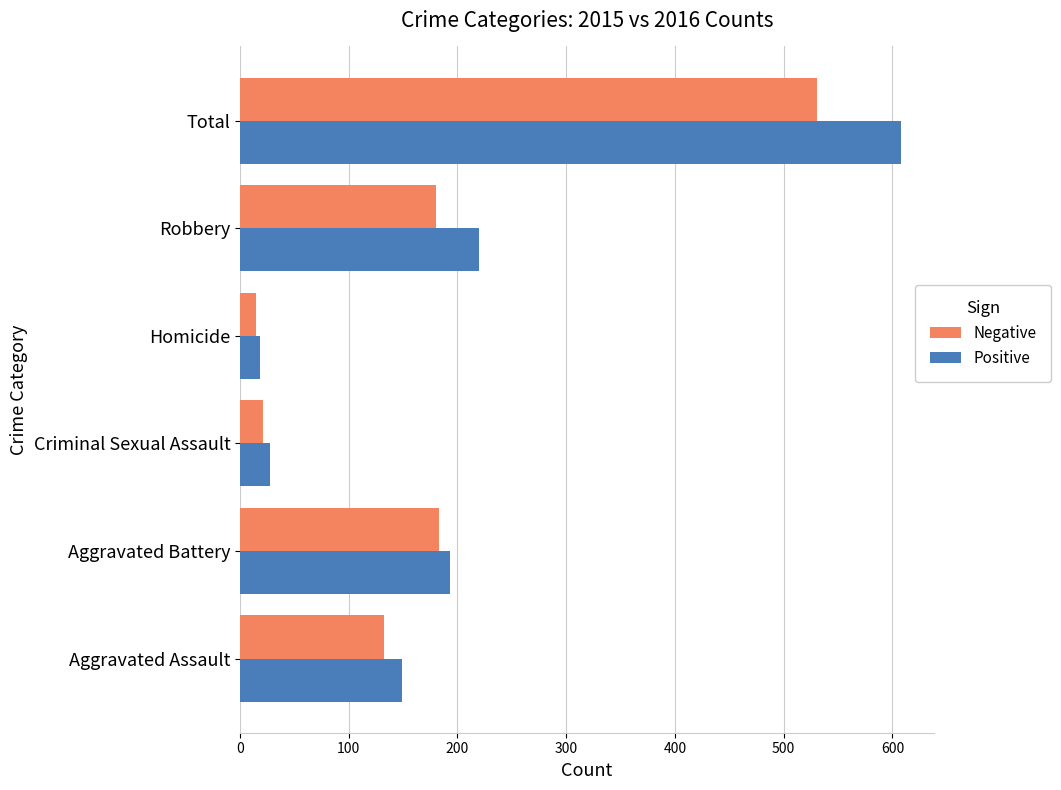

Is the value of Positive at Total greater than the value of Negative at Total?

Yes